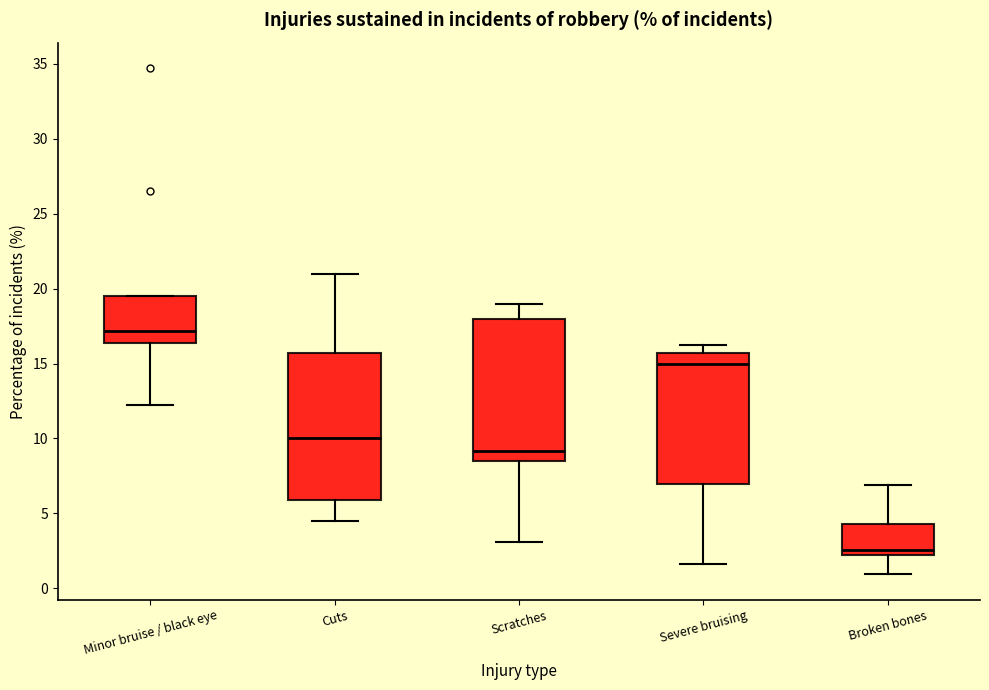

Reading left to right, read every box against the y-axis: the position of its median line, the range the box covers, and the ends of its whiskers. The values are not printed on the chart, so give them approximately, as read against the axis.

Minor bruise / black eye: median 17.0, box 16.5 to 19.5, whiskers 12.5 to 19.5
Cuts: median 10.0, box 6.0 to 15.5, whiskers 4.5 to 21.0
Scratches: median 9.0, box 8.5 to 18.0, whiskers 3.0 to 19.0
Severe bruising: median 15.0, box 7.0 to 15.5, whiskers 1.5 to 16.0
Broken bones: median 2.5, box 2.0 to 4.5, whiskers 1.0 to 7.0